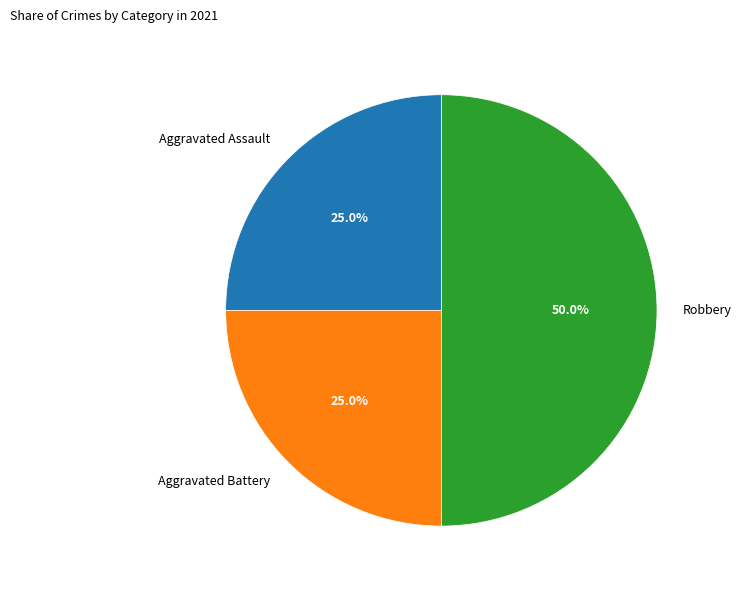

True or false: Aggravated Battery accounts for 15% of the total.

False